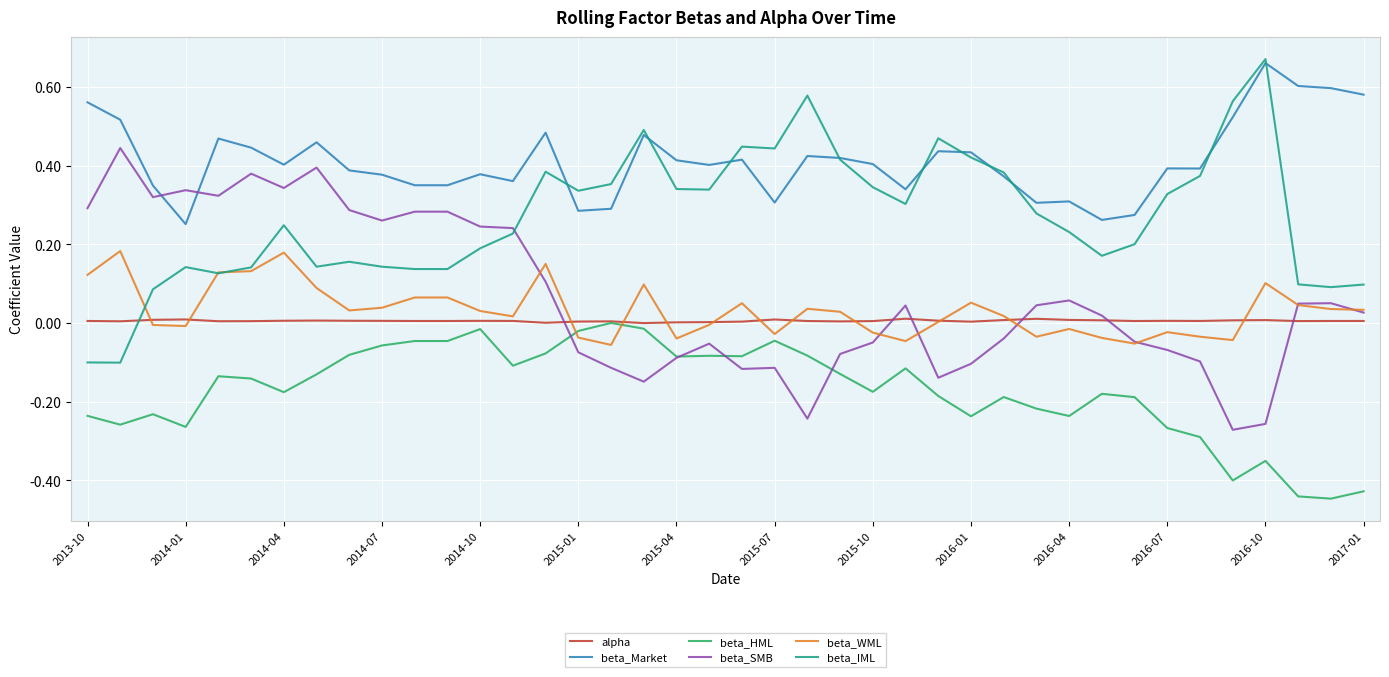

Which series has the largest total across all categories?

beta_Market